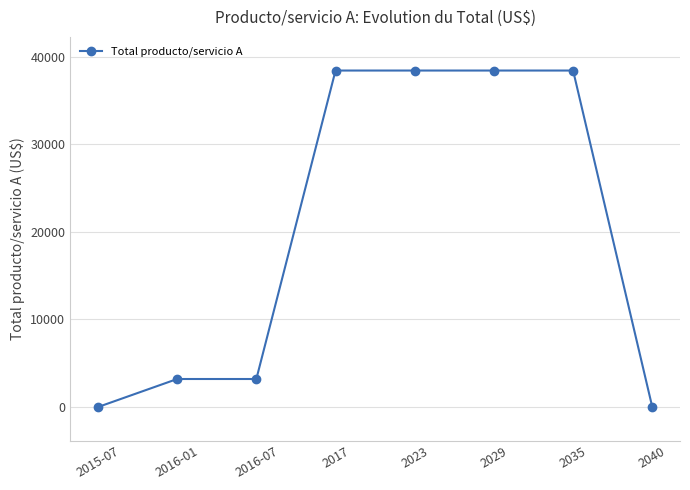

Which has a higher value, 2040 or 2035?

2035